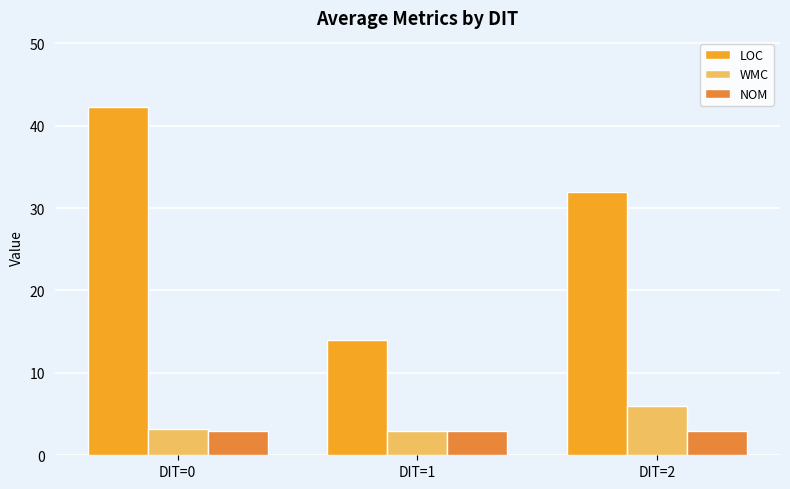

The value of WMC at DIT=1 is 3.0. True or false?

True